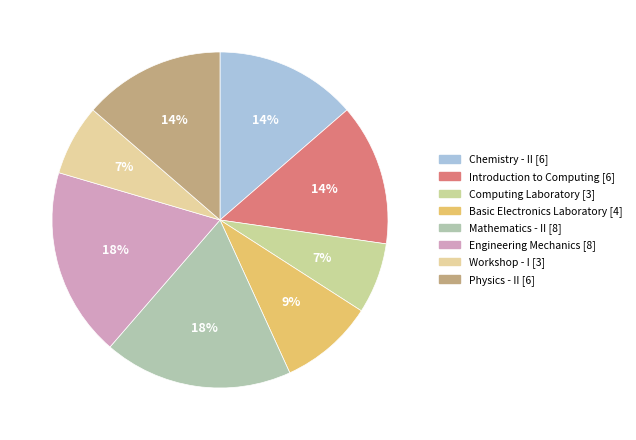

How many slices are in this pie chart?

8